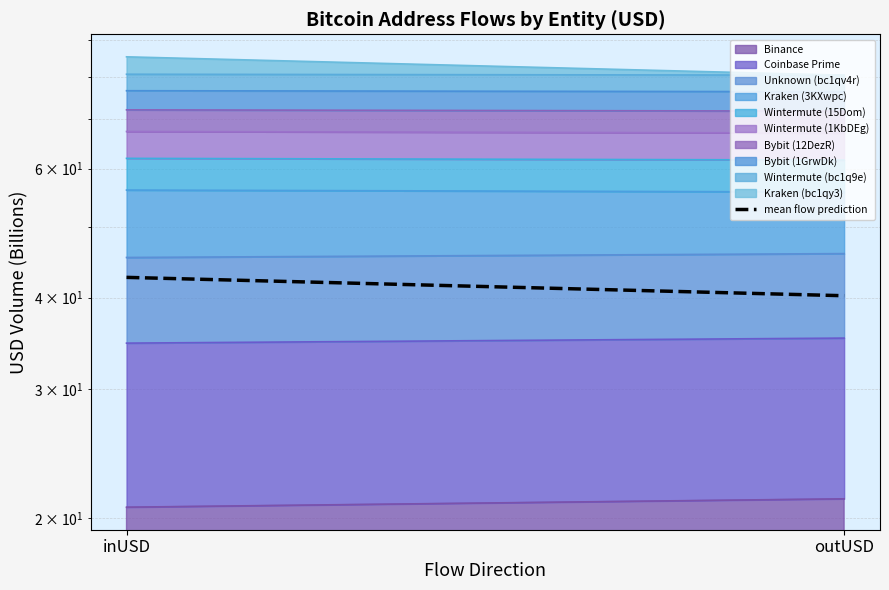

Reading left to right, list all the values displayed in this chart.

42.6	40.2